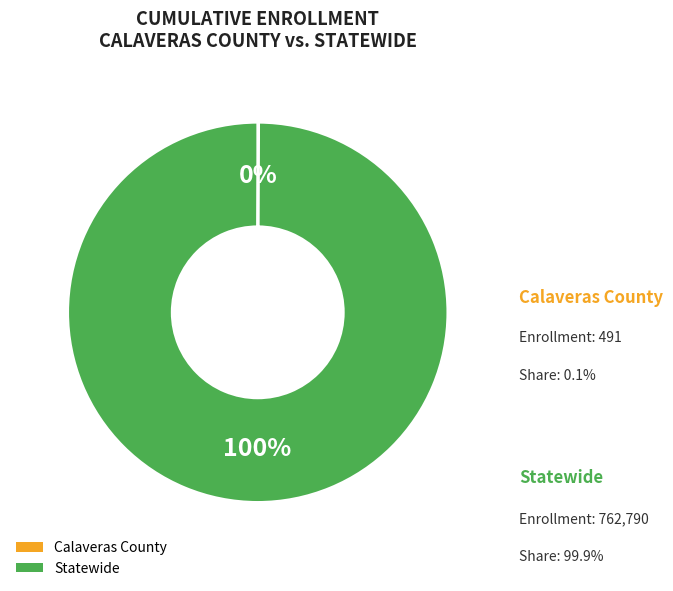

The Statewide slice represents 100% of the pie. True or false?

True